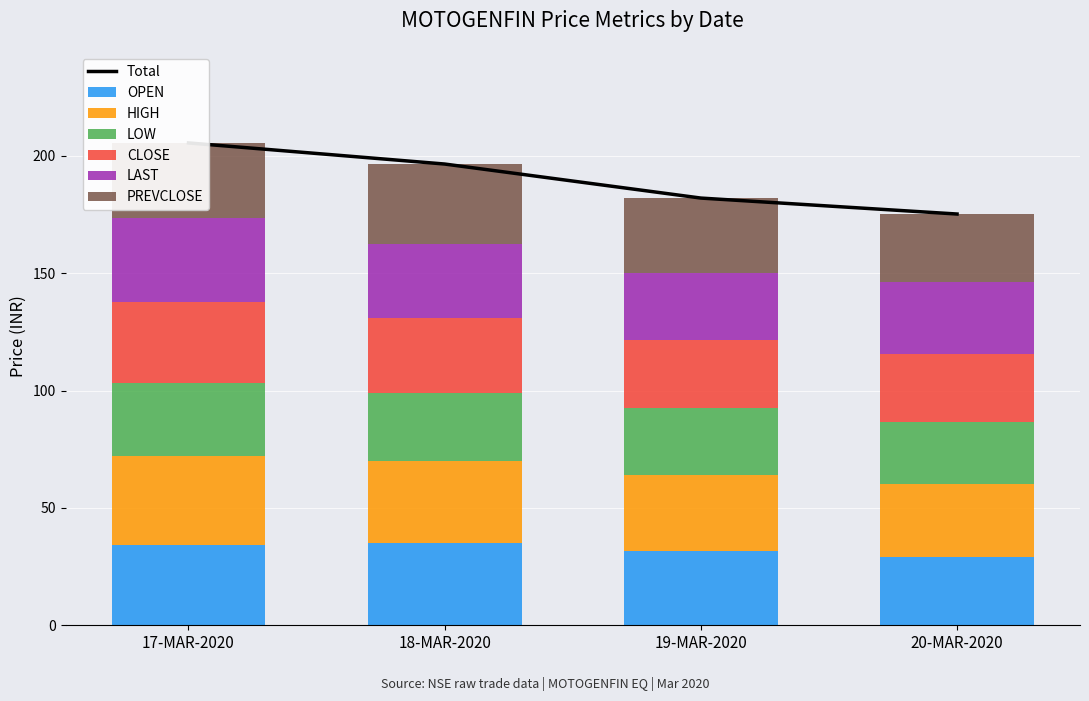

Reading left to right, transcribe all the data shown in this chart.

OPEN: 17-MAR-2020=34.3	18-MAR-2020=35.0	19-MAR-2020=31.9	20-MAR-2020=29.0
HIGH: 17-MAR-2020=38.0	18-MAR-2020=35.0	19-MAR-2020=32.4	20-MAR-2020=31.1
LOW: 17-MAR-2020=31.0	18-MAR-2020=29.0	19-MAR-2020=28.5	20-MAR-2020=26.6
CLOSE: 17-MAR-2020=34.3	18-MAR-2020=31.9	19-MAR-2020=28.8	20-MAR-2020=28.8
LAST: 17-MAR-2020=35.9	18-MAR-2020=31.5	19-MAR-2020=28.7	20-MAR-2020=31.0
PREVCLOSE: 17-MAR-2020=32.1	18-MAR-2020=34.2	19-MAR-2020=31.8	20-MAR-2020=28.8